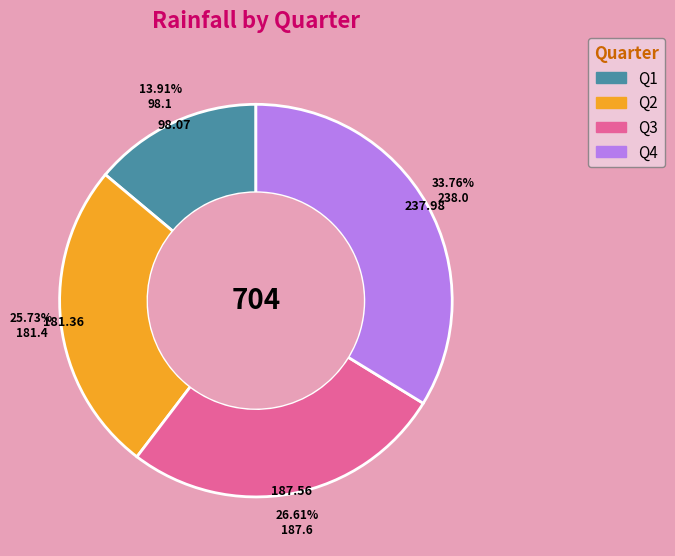

How much of the chart is everything except Q4?

66.2%